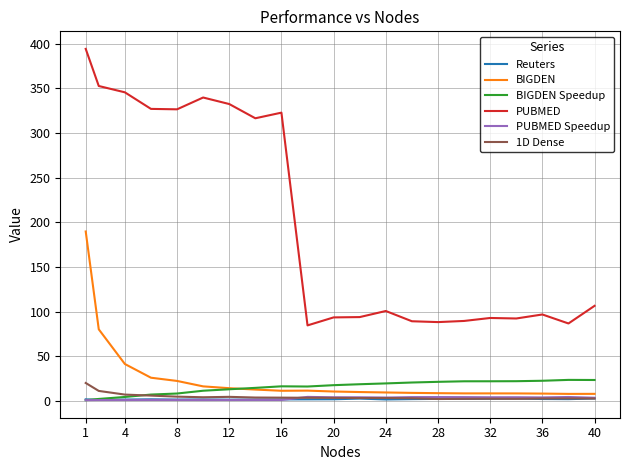

Count the number of categories in the chart.

21